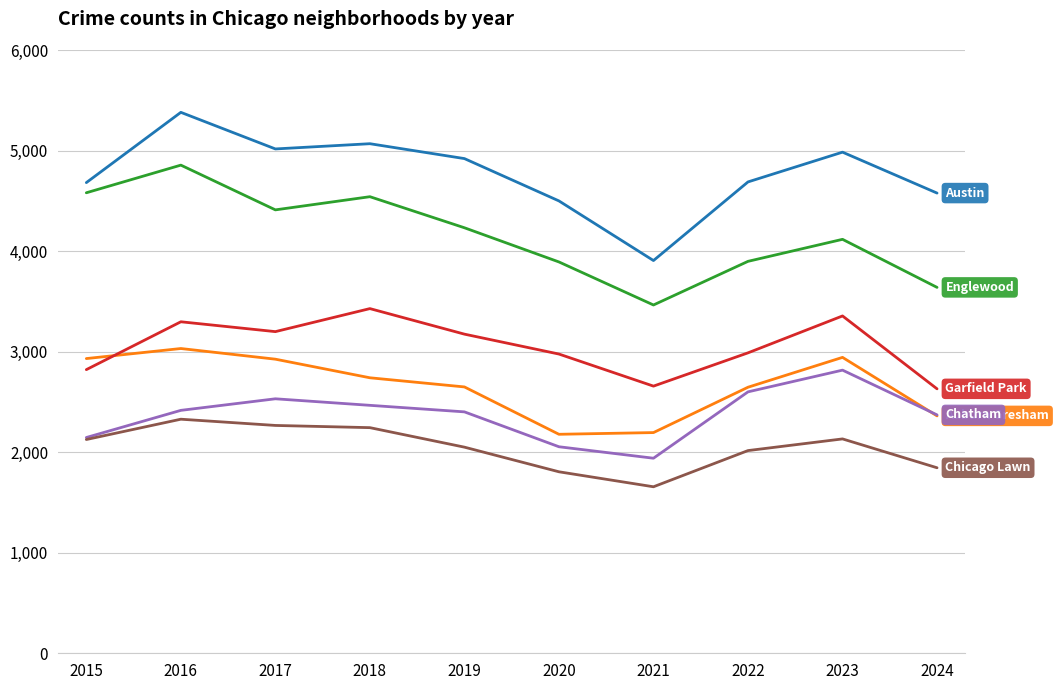

At which category is the sum across all series the highest?

2016